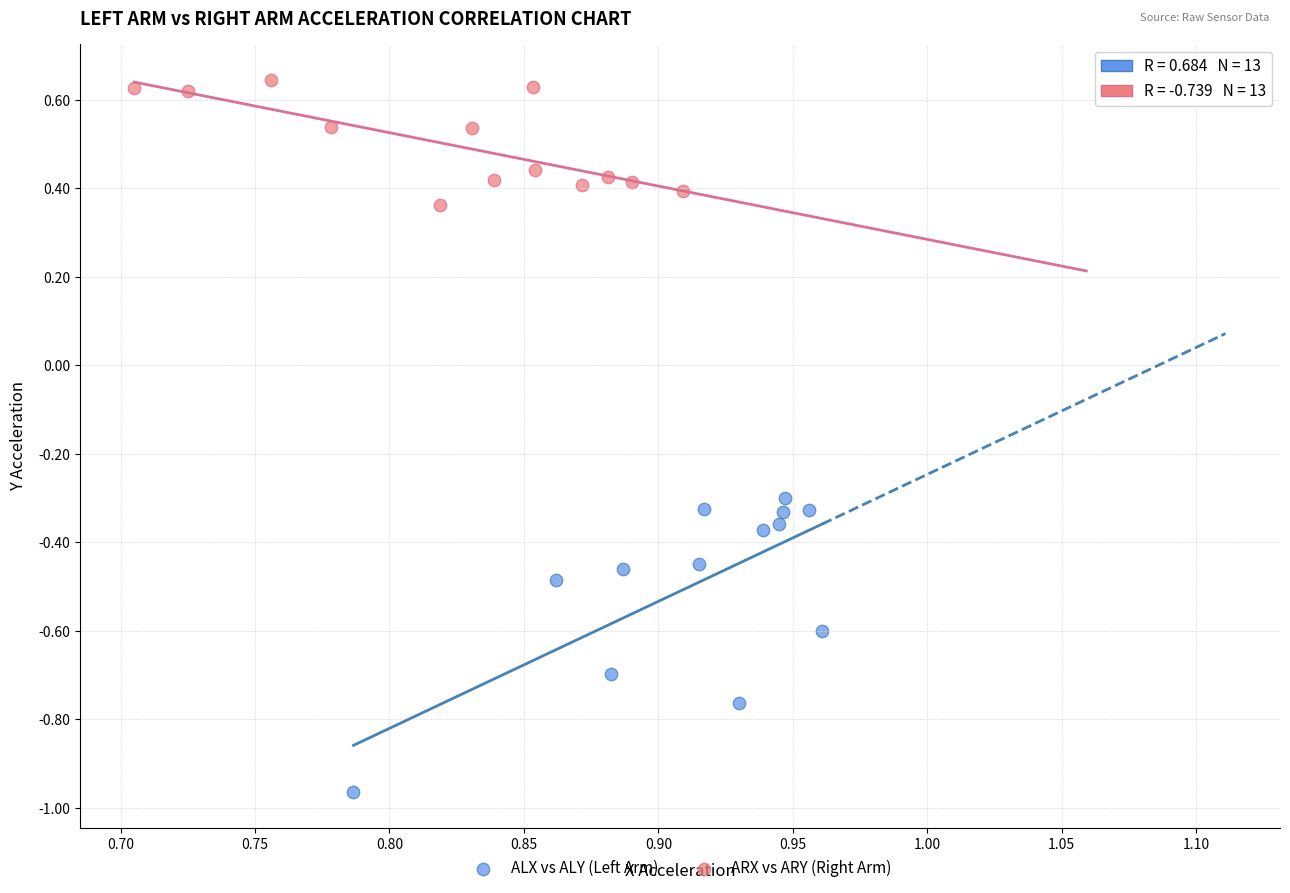

Which series has the widest spread of Y values?

ALX vs ALY (Left Arm)